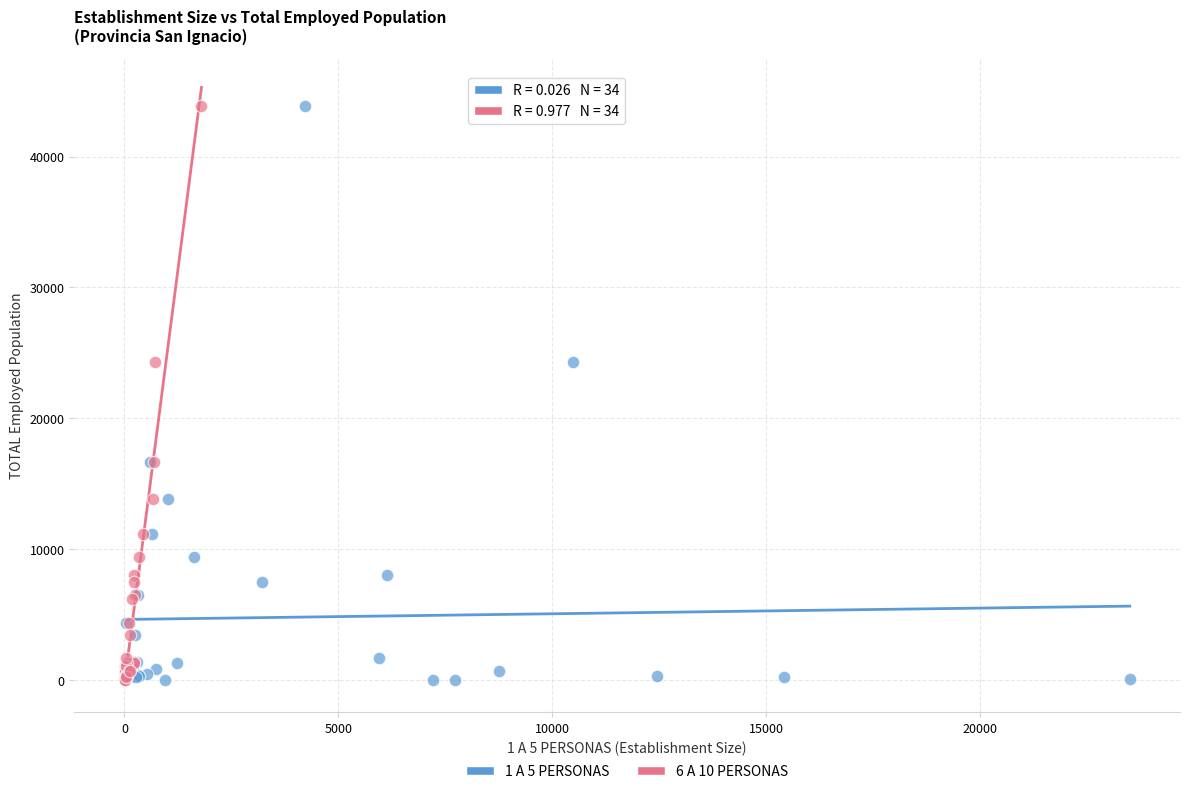

What are all the series names shown in the legend?

1 A 5 PERSONAS, 6 A 10 PERSONAS